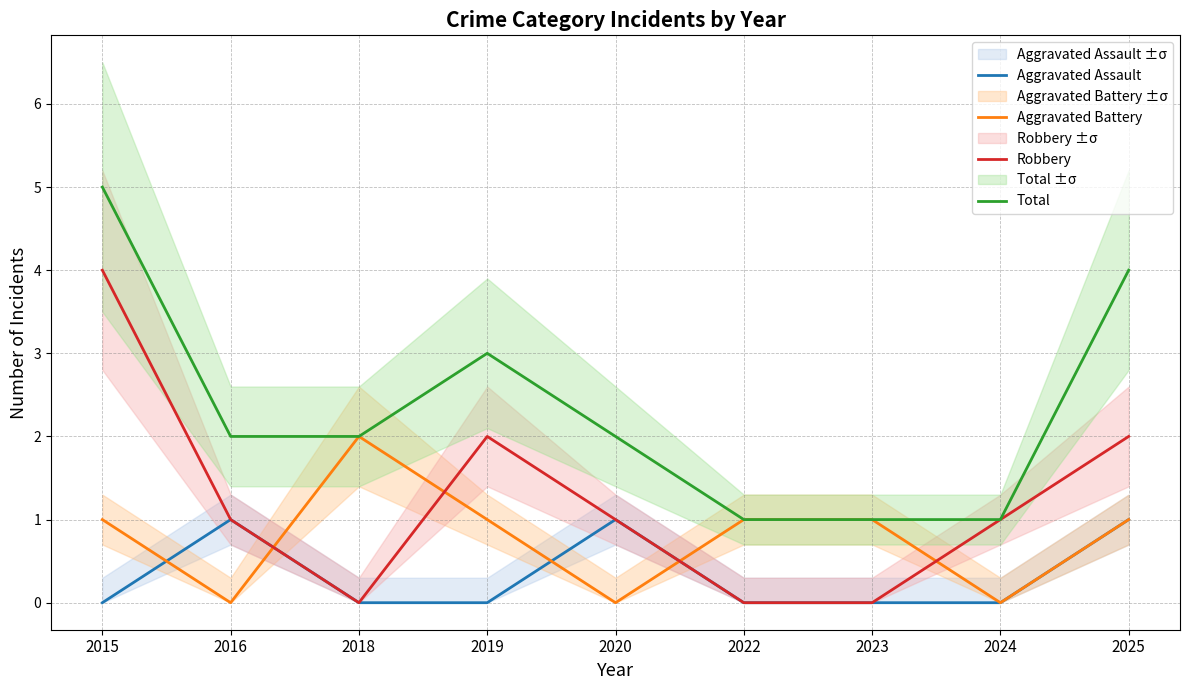

Between which two adjacent categories do Aggravated Assault and Aggravated Battery first intersect?

2015 and 2016